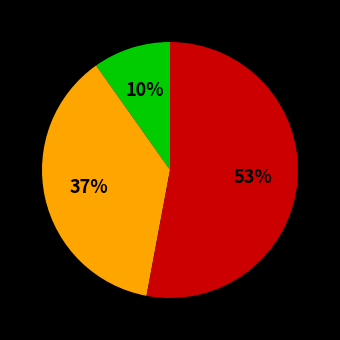

To the nearest percent, what is the average slice percentage?

33%